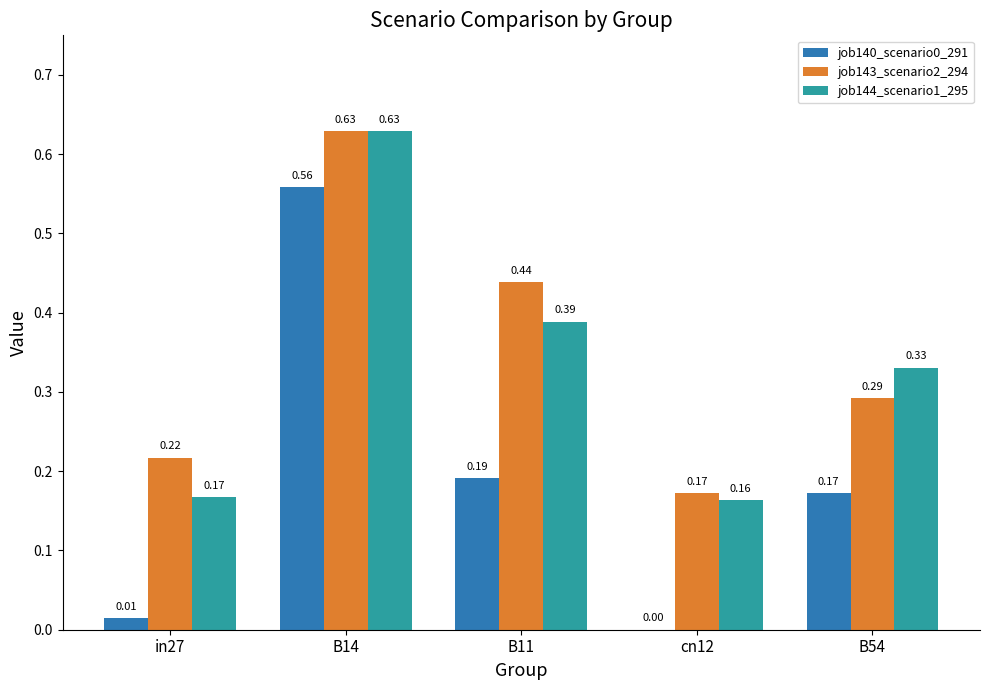

What is the sum of the job144_scenario1_295 values at B54 and cn12?

0.5